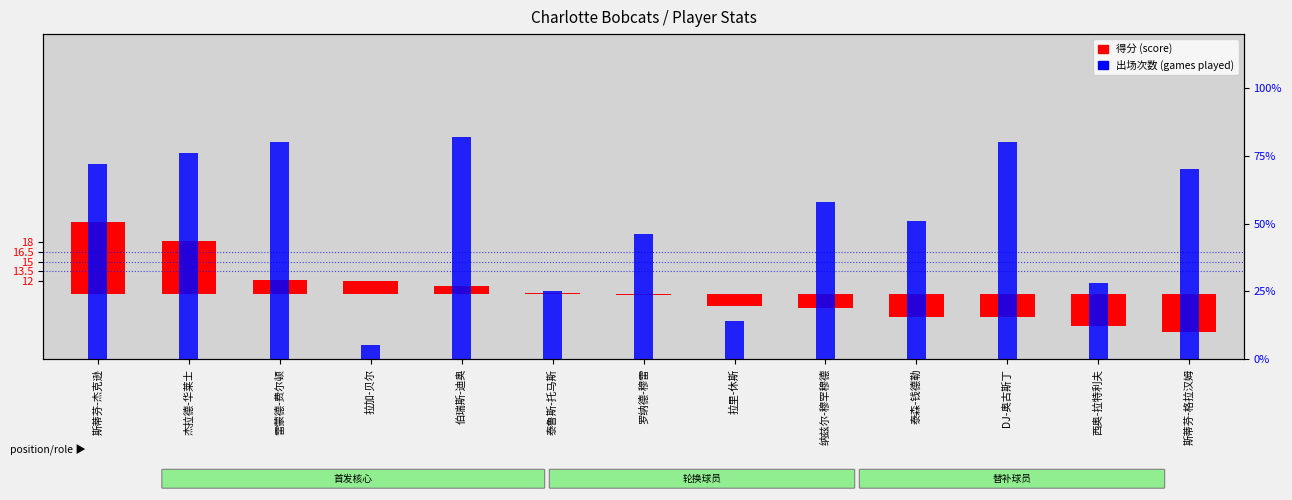

At which category is the sum across all series the highest?

杰拉德-华莱士